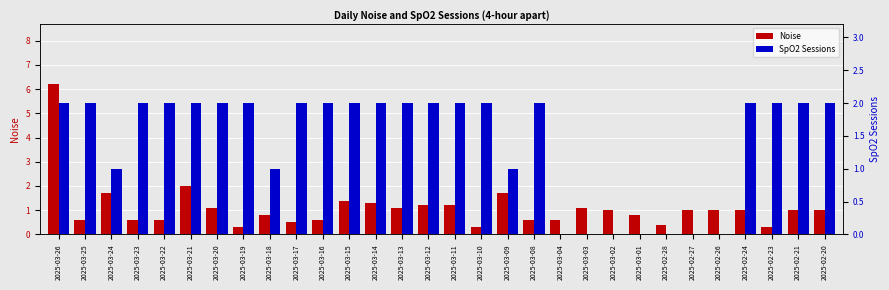

Reading right to left, list all the values displayed in this chart.

Noise: 2025-02-20=1.0	2025-02-21=1.0	2025-02-23=0.3	2025-02-24=1.0	2025-02-26=1.0	2025-02-27=1.0	2025-02-28=0.4	2025-03-01=0.8	2025-03-02=1.0	2025-03-03=1.1	2025-03-04=0.6	2025-03-08=0.6	2025-03-09=1.7	2025-03-10=0.3	2025-03-11=1.2	2025-03-12=1.2	2025-03-13=1.1	2025-03-14=1.3	2025-03-15=1.4	2025-03-16=0.6	2025-03-17=0.5	2025-03-18=0.8	2025-03-19=0.3	2025-03-20=1.1	2025-03-21=2.0	2025-03-22=0.6	2025-03-23=0.6	2025-03-24=1.7	2025-03-25=0.6	2025-03-26=6.2
SpO2 Sessions: 2025-02-20=2.0	2025-02-21=2.0	2025-02-23=2.0	2025-02-24=2.0	2025-02-26=0.0	2025-02-27=0.0	2025-02-28=0.0	2025-03-01=0.0	2025-03-02=0.0	2025-03-03=0.0	2025-03-04=0.0	2025-03-08=2.0	2025-03-09=1.0	2025-03-10=2.0	2025-03-11=2.0	2025-03-12=2.0	2025-03-13=2.0	2025-03-14=2.0	2025-03-15=2.0	2025-03-16=2.0	2025-03-17=2.0	2025-03-18=1.0	2025-03-19=2.0	2025-03-20=2.0	2025-03-21=2.0	2025-03-22=2.0	2025-03-23=2.0	2025-03-24=1.0	2025-03-25=2.0	2025-03-26=2.0